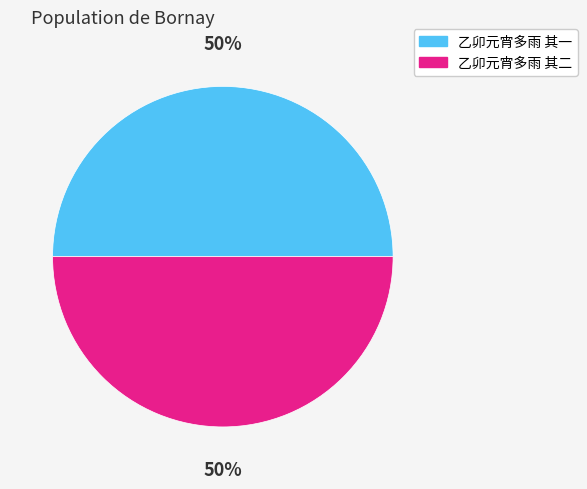

To the nearest percent, what percentage of the pie is 乙卯元宵多雨 其一?

50%